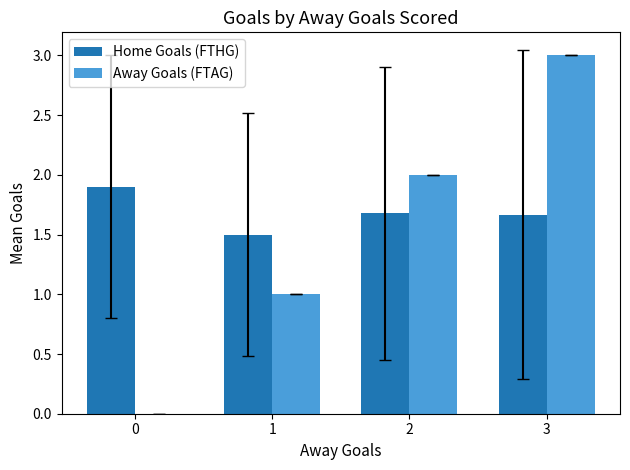

What are all the series names shown in the legend?

Home Goals (FTHG), Away Goals (FTAG)